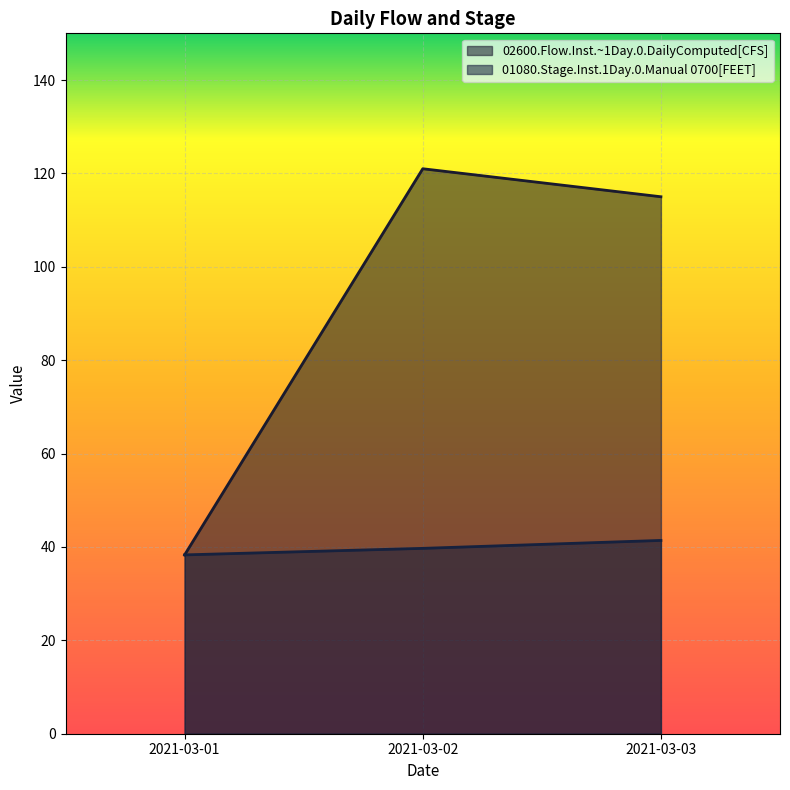

Rank the series at 2021-03-02 from lowest to highest value.

01080.Stage.Inst.1Day.0.Manual 0700[FEET], 02600.Flow.Inst.~1Day.0.DailyComputed[CFS]